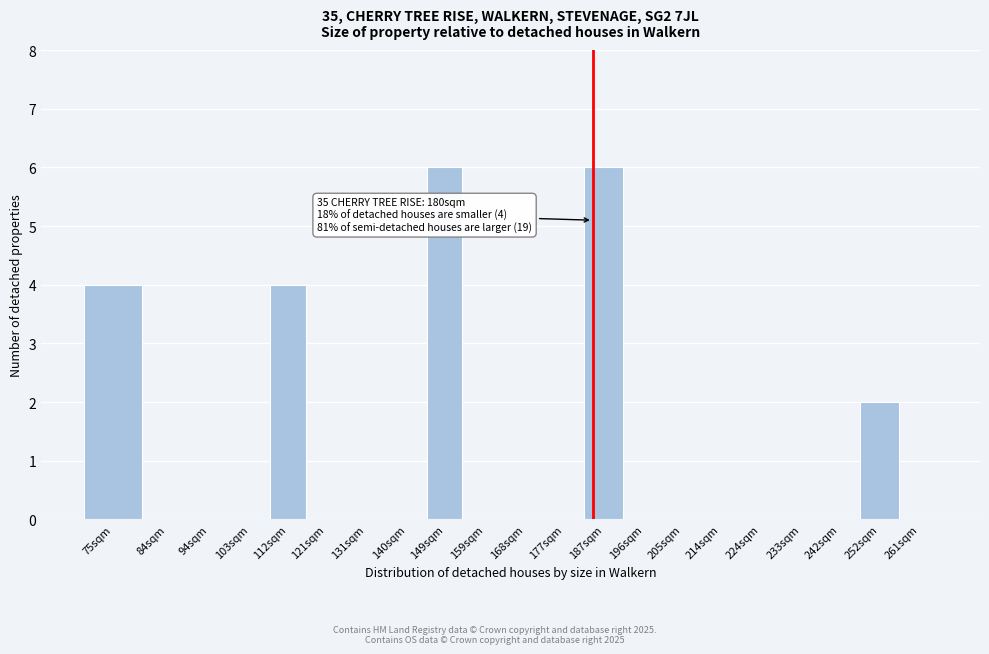

Reading left to right, transcribe all the data shown in this chart.

75sqm=4	84sqm=0	94sqm=0	103sqm=0	112sqm=4	121sqm=0	131sqm=0	140sqm=0	149sqm=6	159sqm=0	168sqm=0	177sqm=0	187sqm=6	196sqm=0	205sqm=0	214sqm=0	224sqm=0	233sqm=0	242sqm=0	252sqm=2	261sqm=0